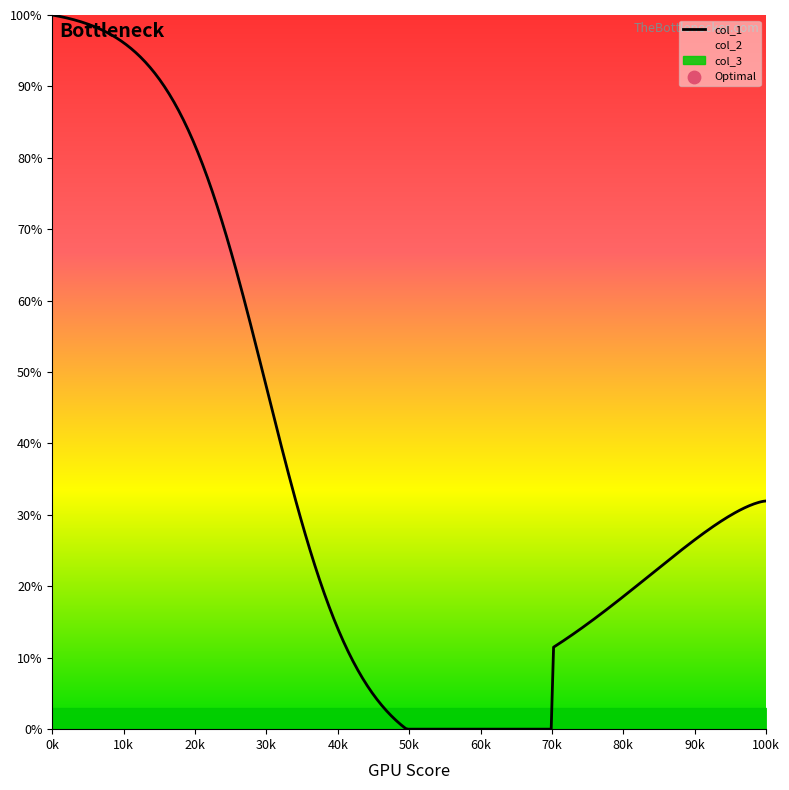

Which series contains the lowest Y value?

col_3